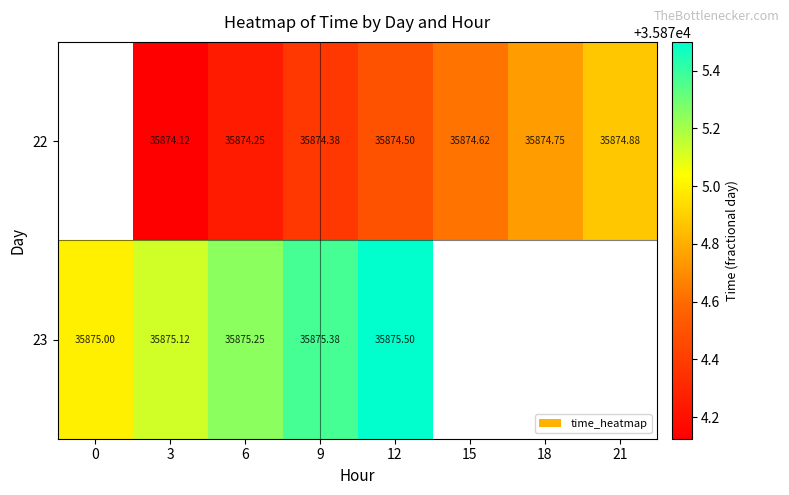

What is the difference between the highest and lowest values at 6?

1.0